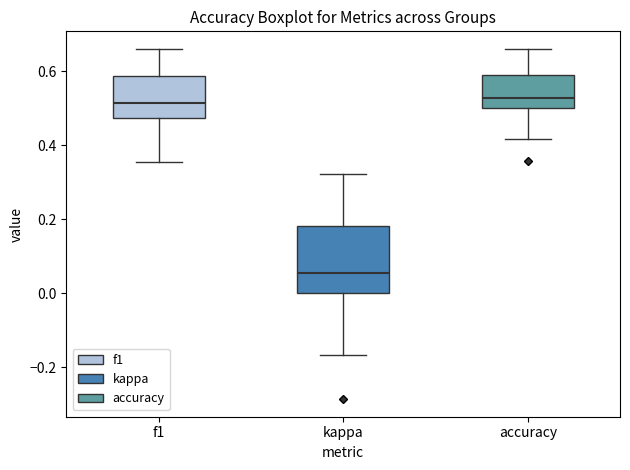

Where does the upper whisker of the box for kappa end on the y-axis? The values are not printed on the chart, so give them approximately, as read against the axis.

0.32